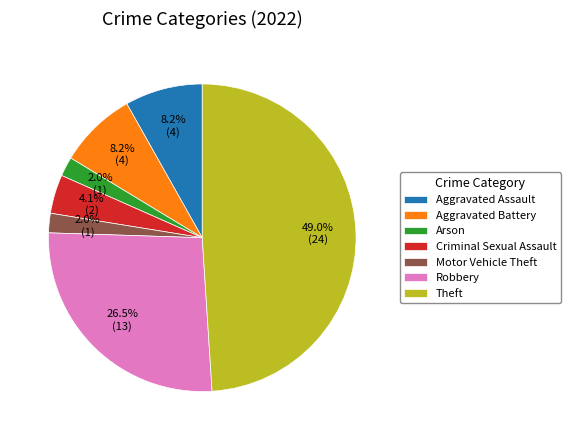

To the nearest percent, what portion does Arson represent?

2%